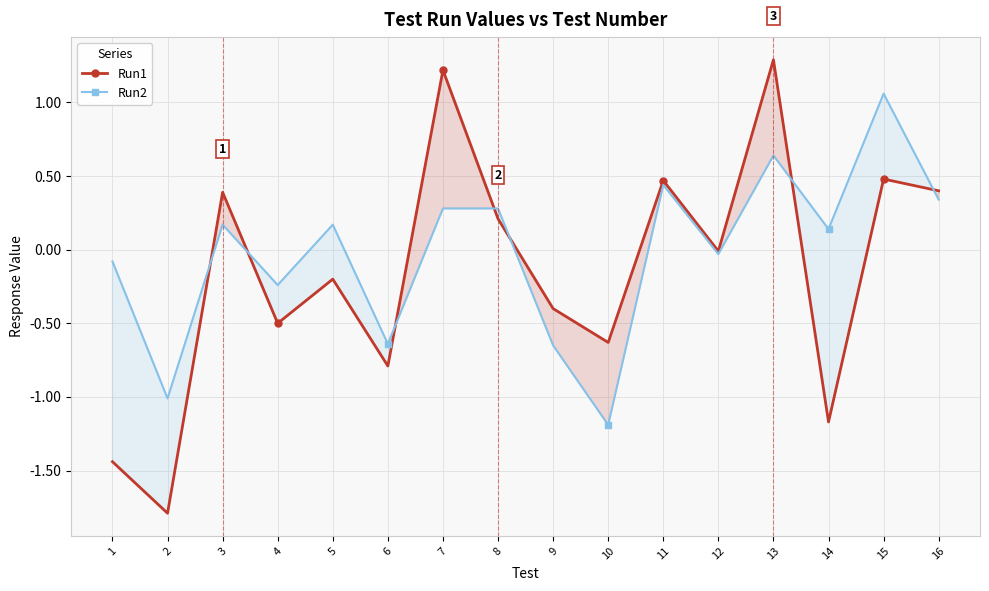

What is the difference between the Run2 values at 8 and 2?

1.3